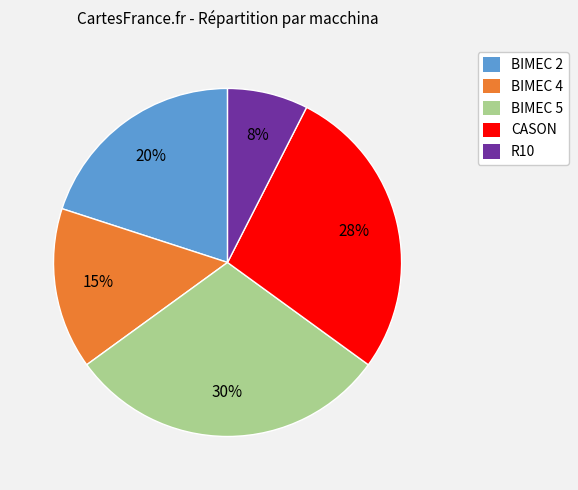

Between CASON and BIMEC 5, which is larger?

BIMEC 5